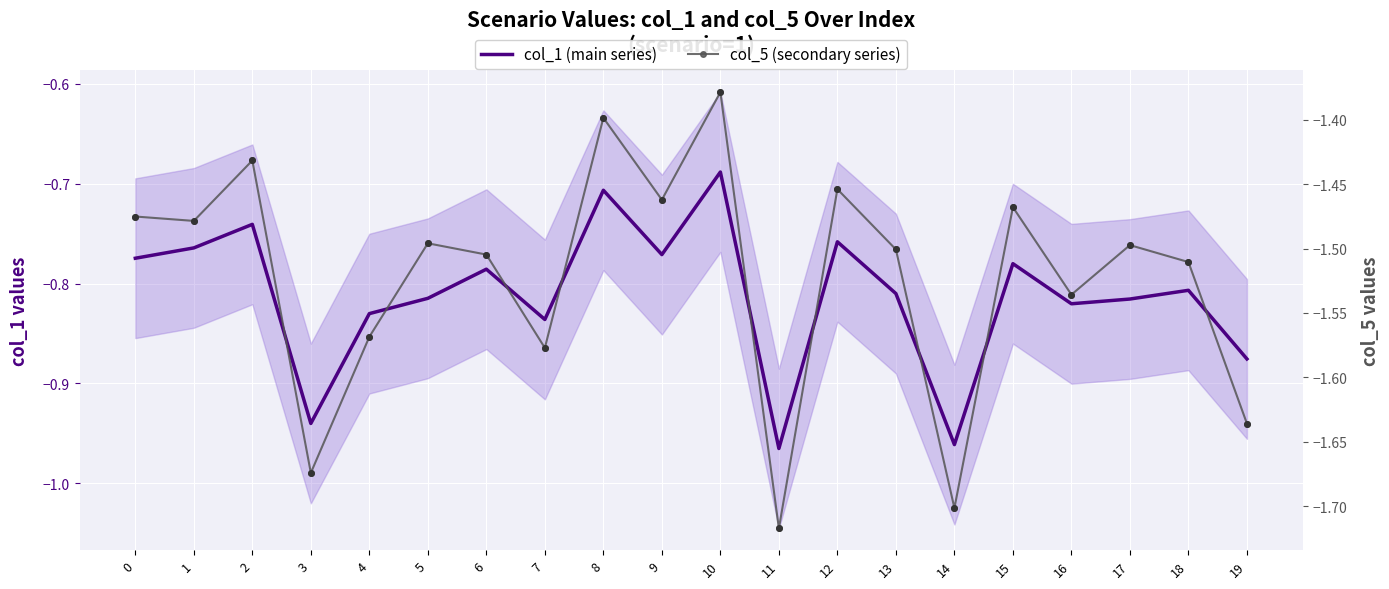

Is the value of col_1 (main series) at 13 greater than the value of col_5 (secondary series) at 15?

Yes